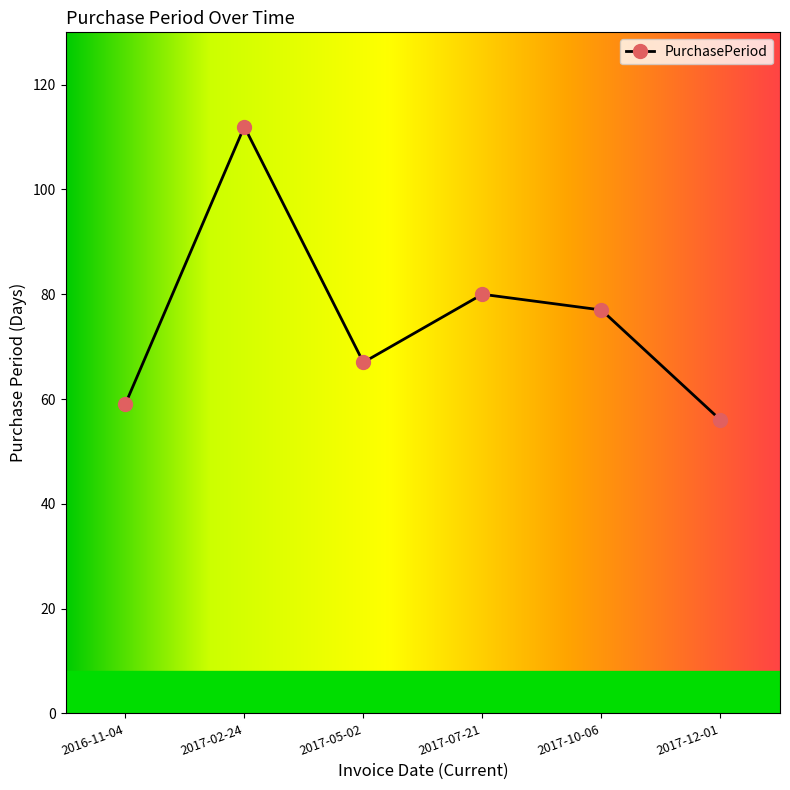

What is the smallest value displayed?

56